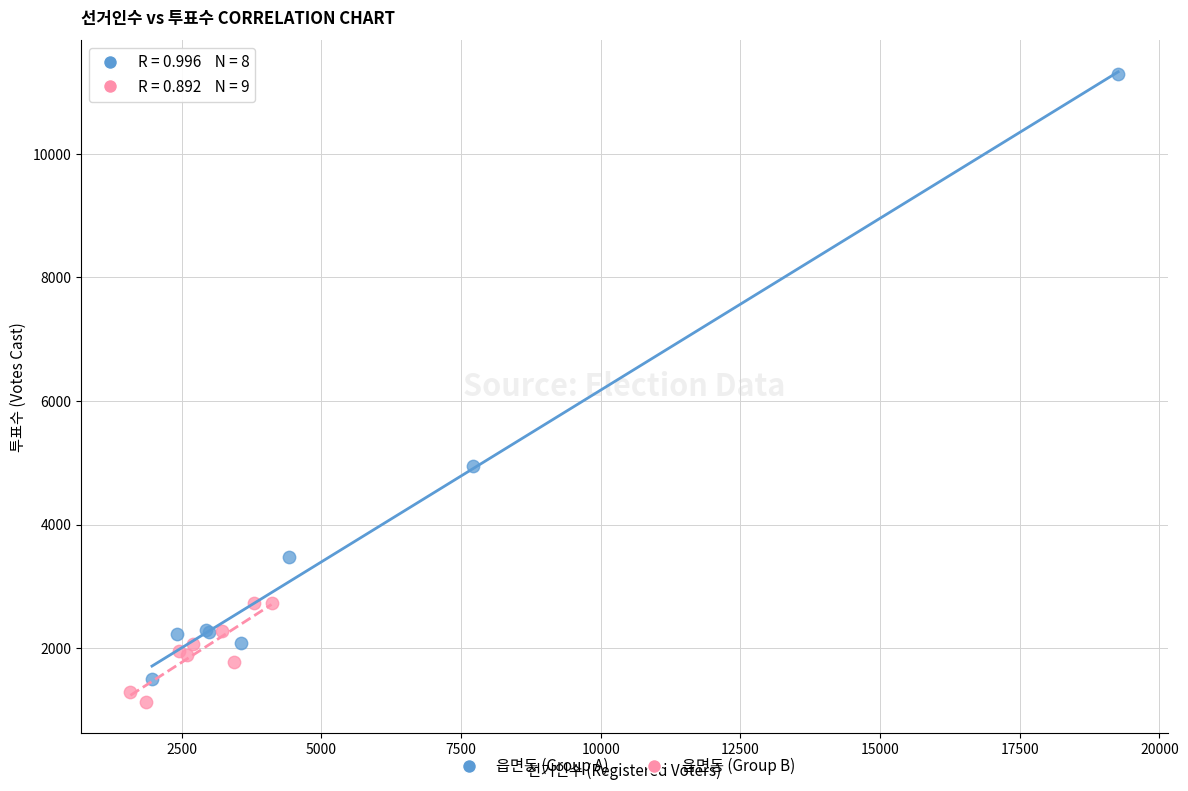

Which series contains the lowest Y value?

읍면동 (Group B)